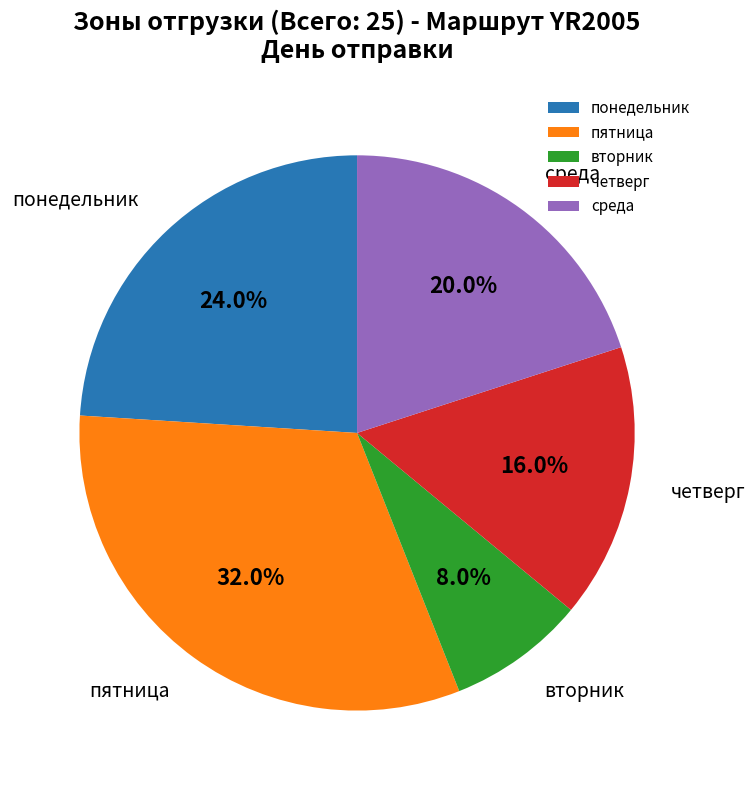

Is вторник the majority of the pie?

No